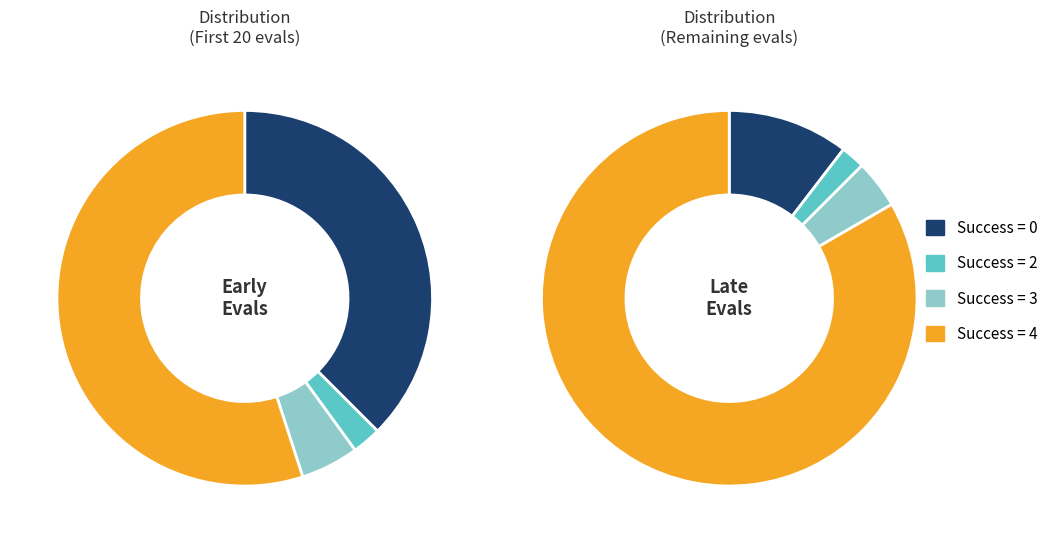

To the nearest percent, what is the average slice percentage?

25%